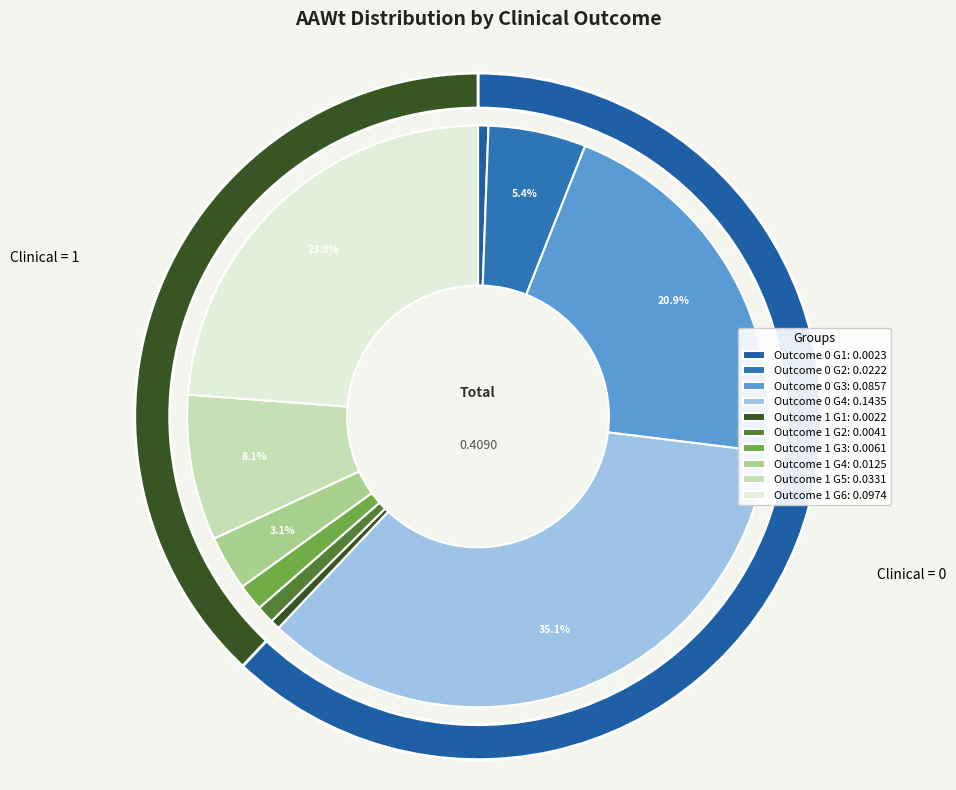

How many slices are in this pie chart?

2